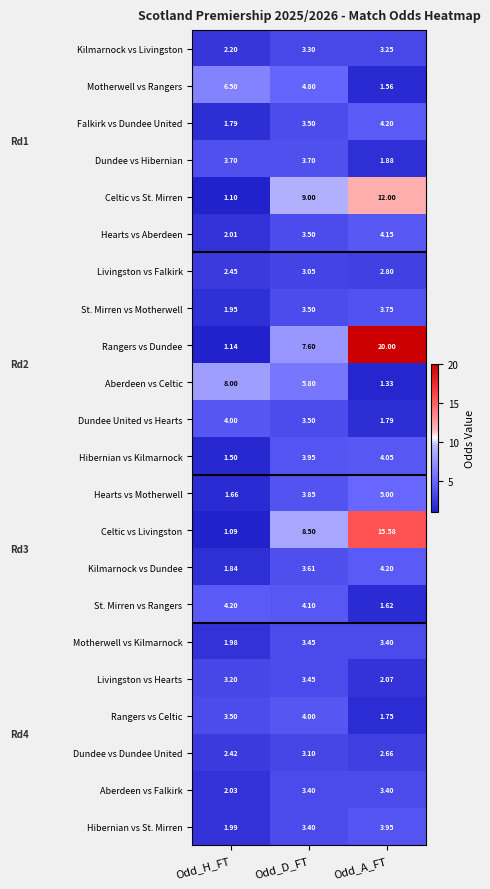

Between Odd_D_FT and Odd_A_FT, which series saw the biggest shift?

Rangers vs Dundee